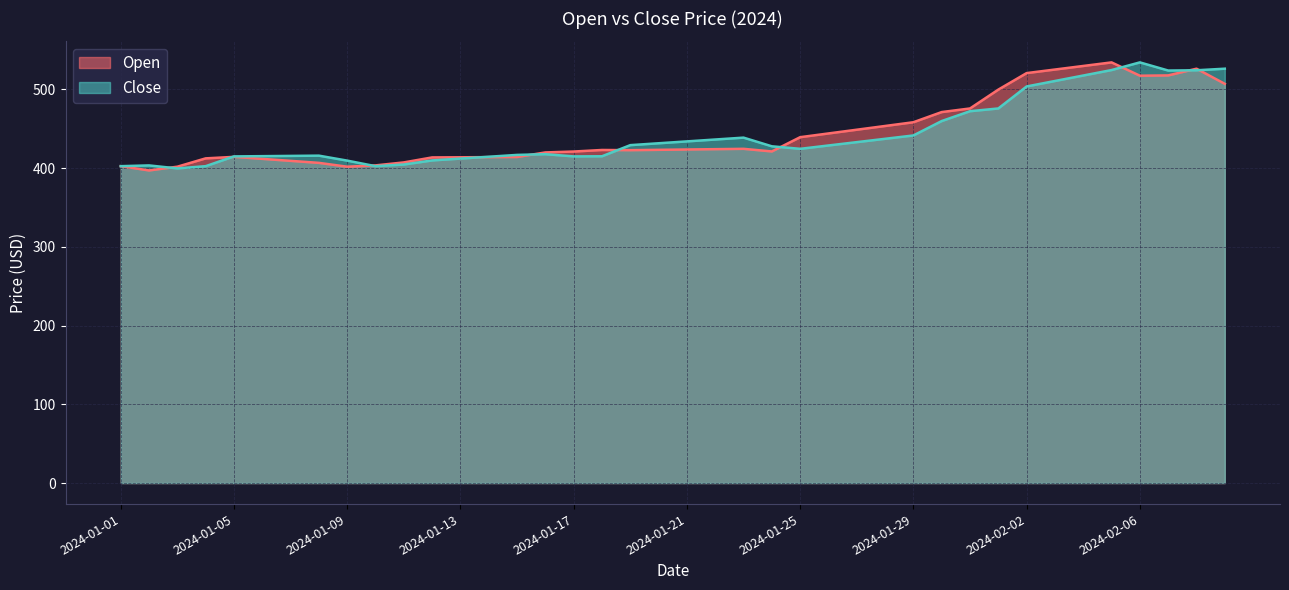

Which series has the largest range (max minus min)?

Open